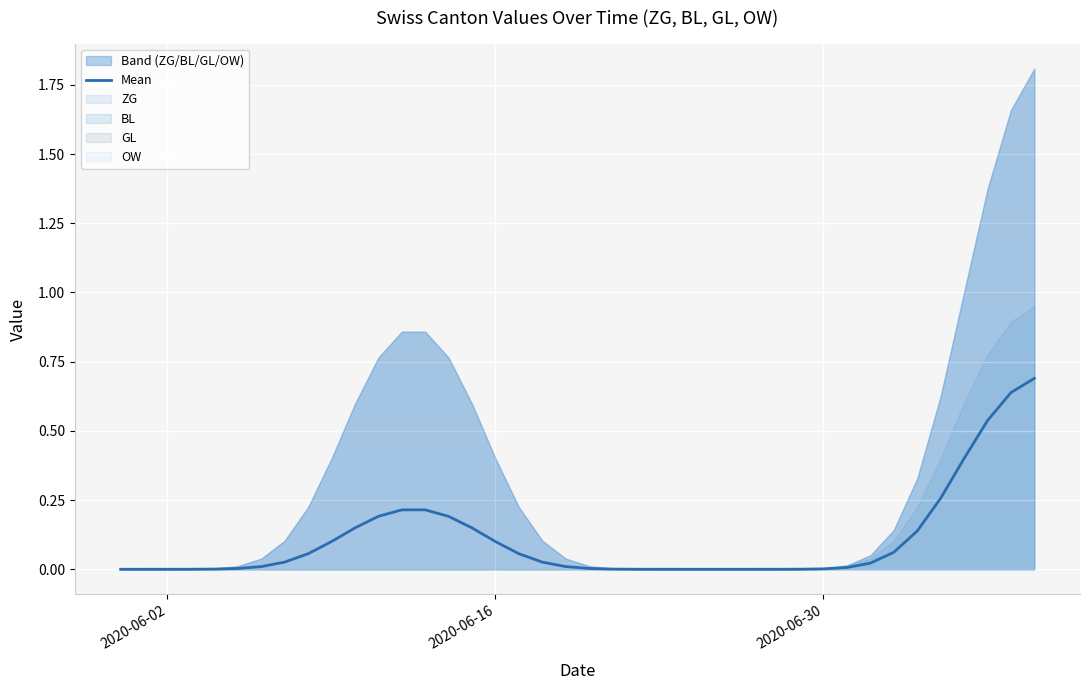

At which label is the value closest to 0?

2020-06-02